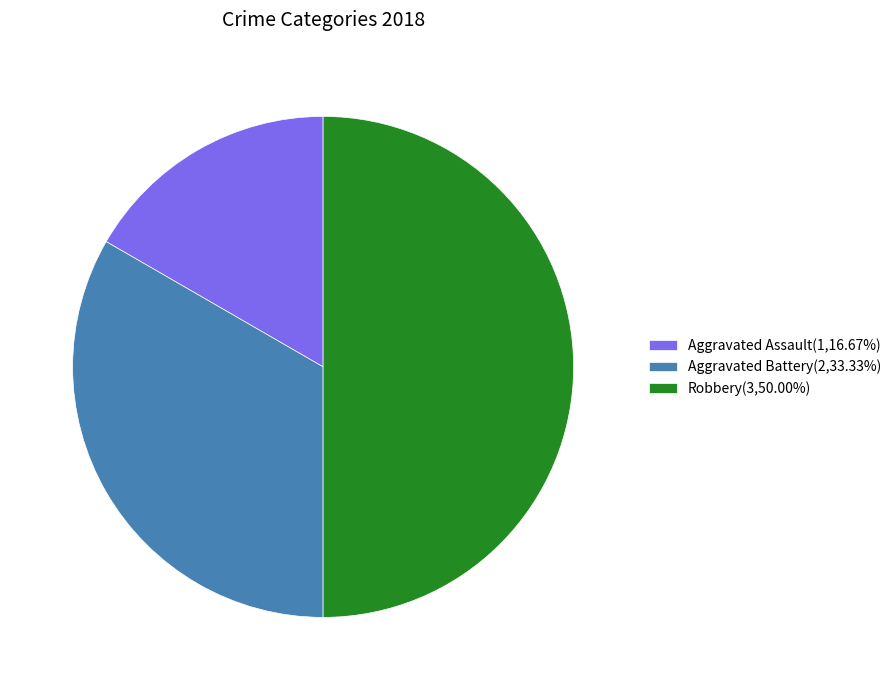

Count the number of slices in the pie.

3